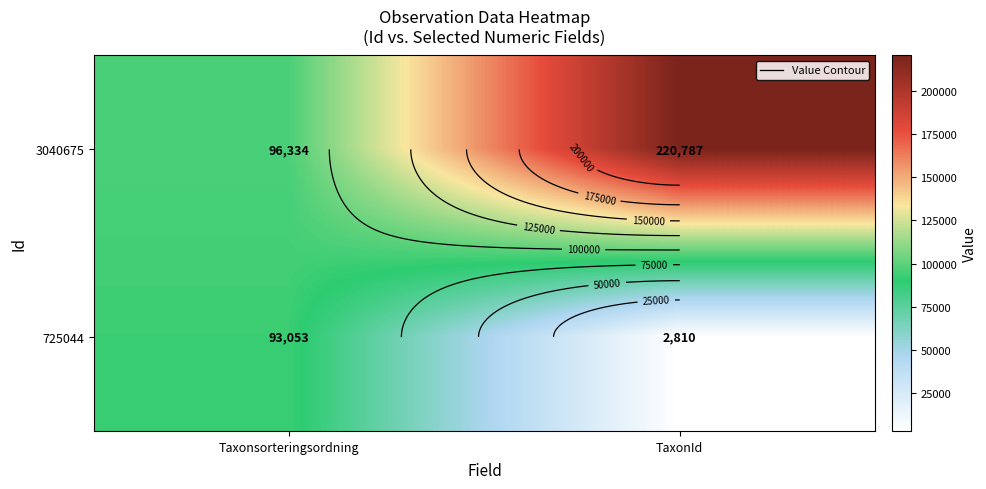

The value of 3040675 at Taxonsorteringsordning is 46266. True or false?

False